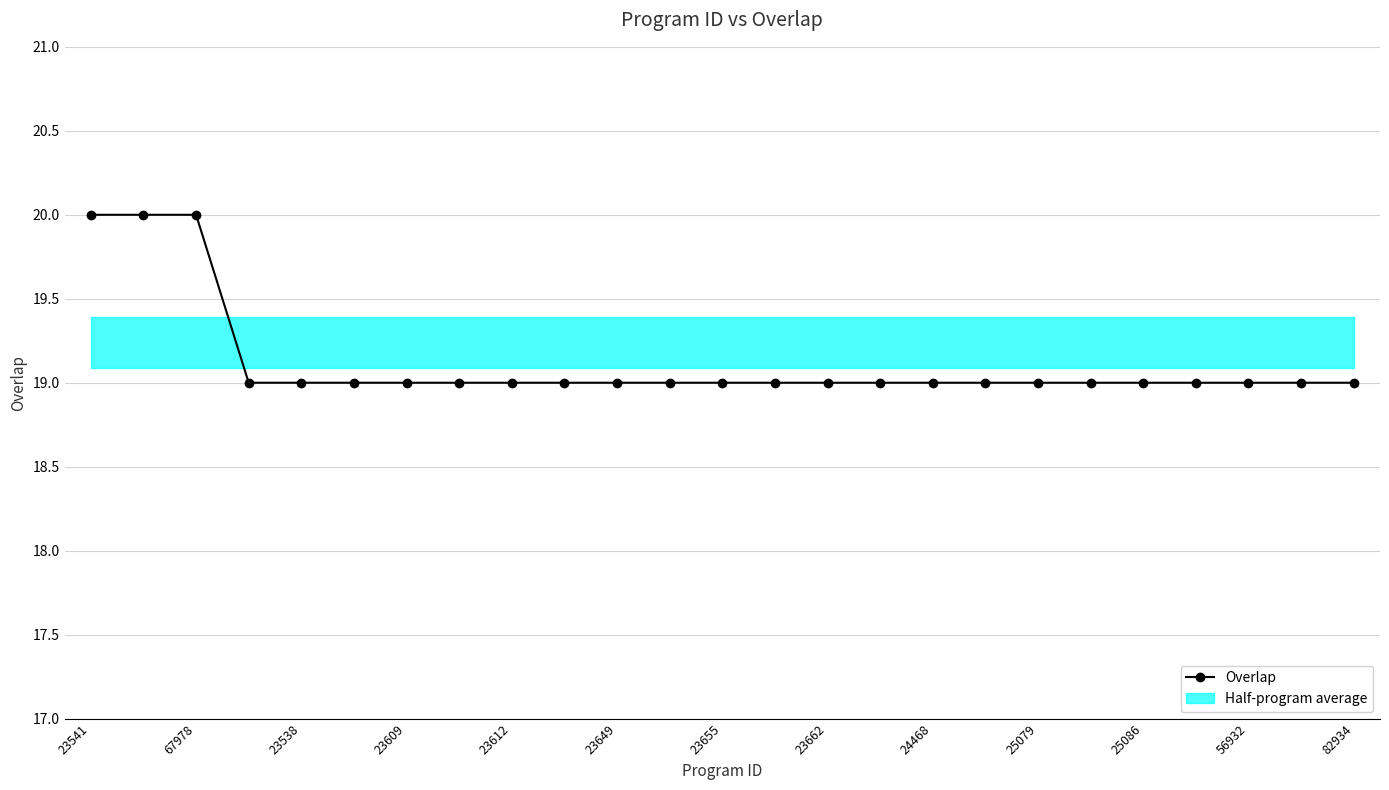

What is the value of the 8th point from the left?

19